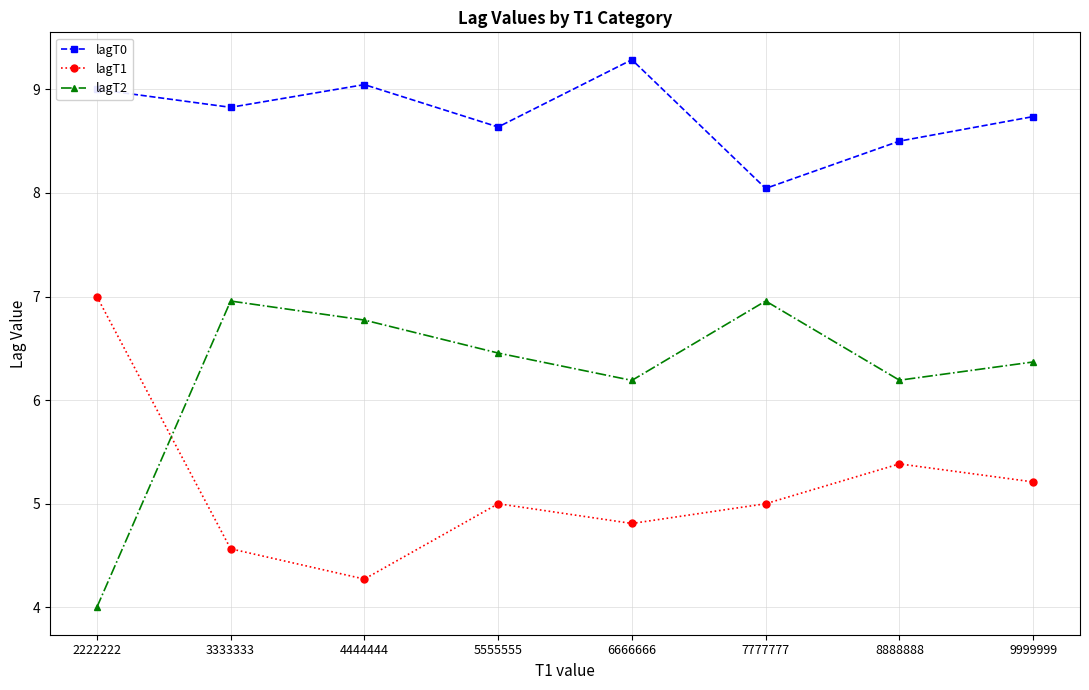

The lagT2 series shows 2.1 at 3333333. True or false?

False